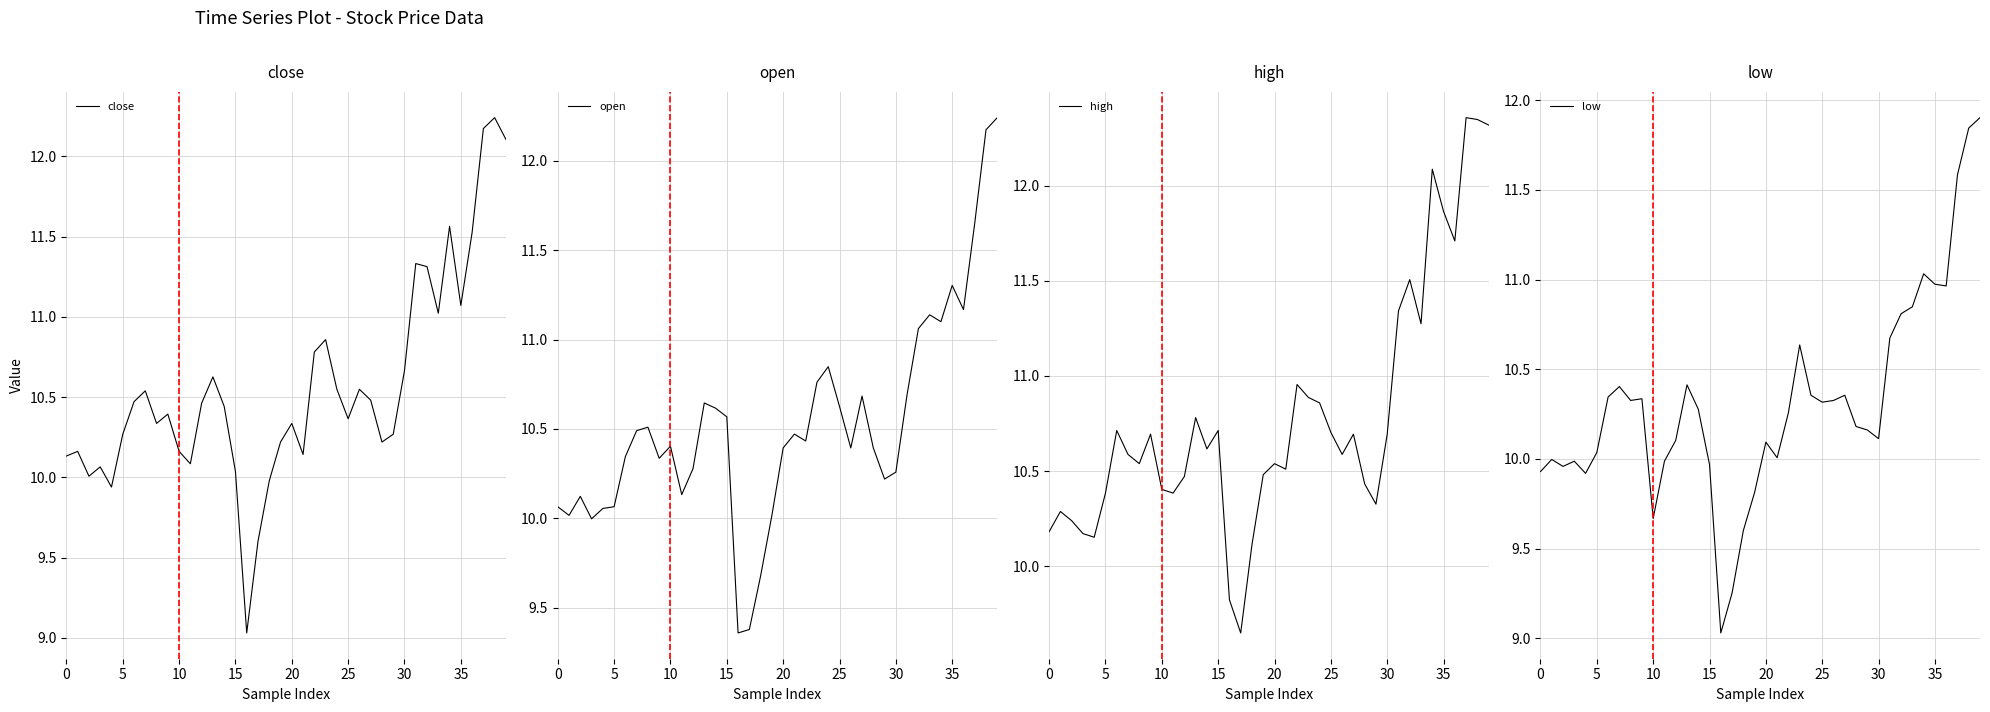

What is the average value of the close series?

10.6